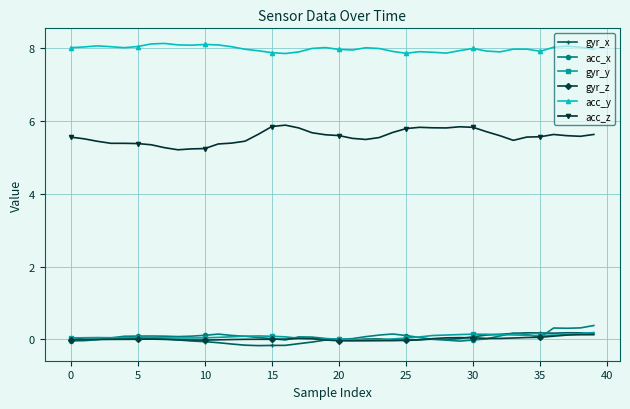

How many categories are shown in the chart?

40